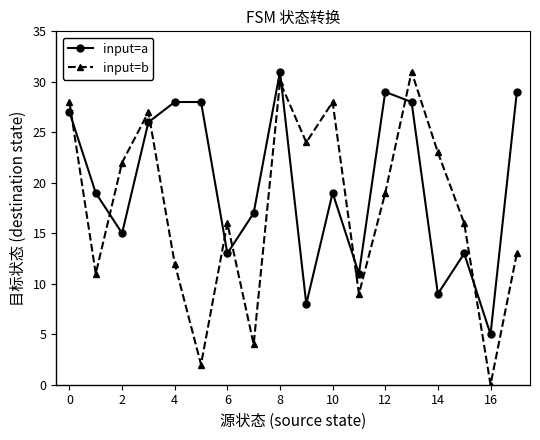

How many series are shown in this chart?

2